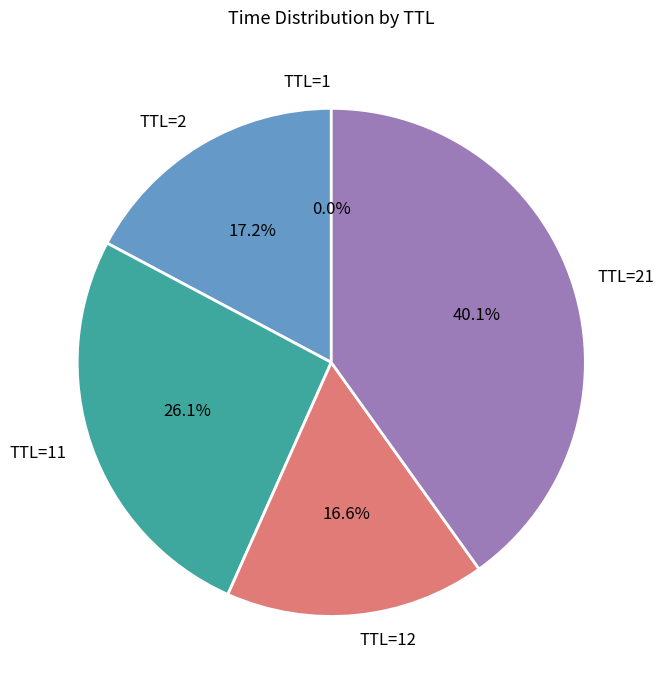

Is there a majority slice in this chart?

No